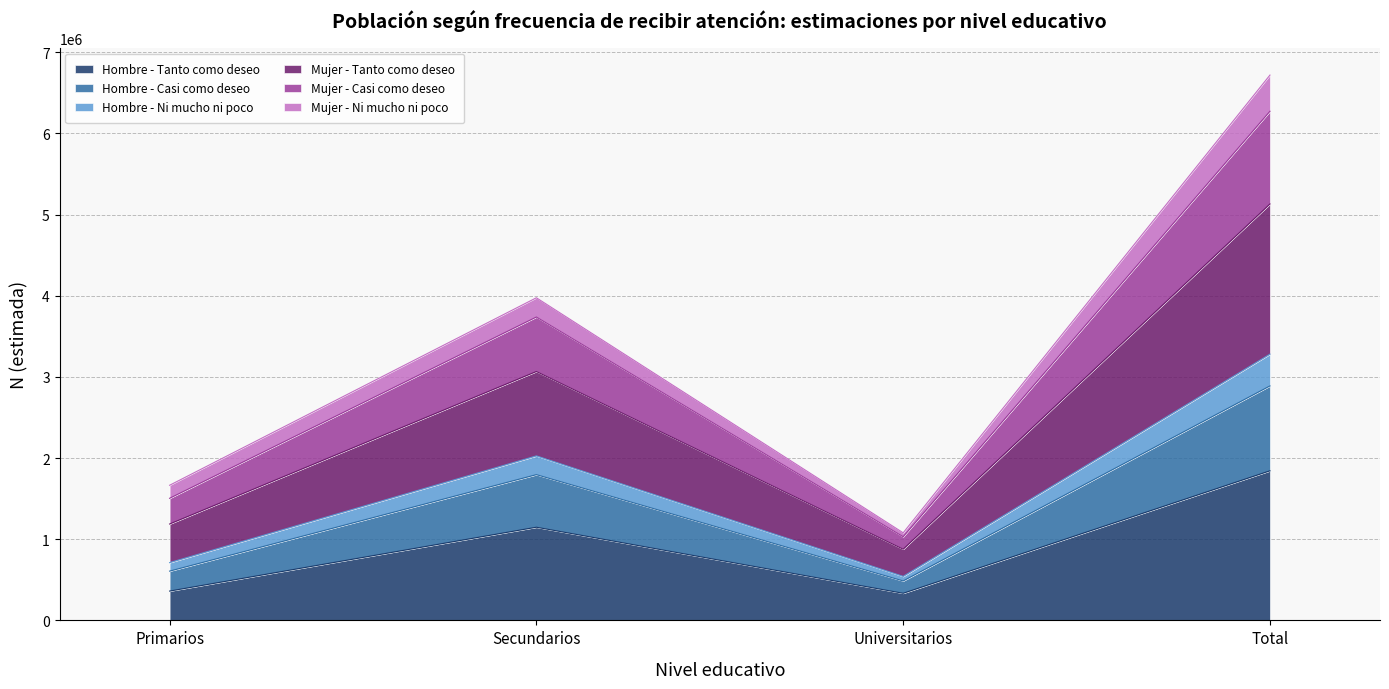

At which category is the sum across all series the highest?

Total